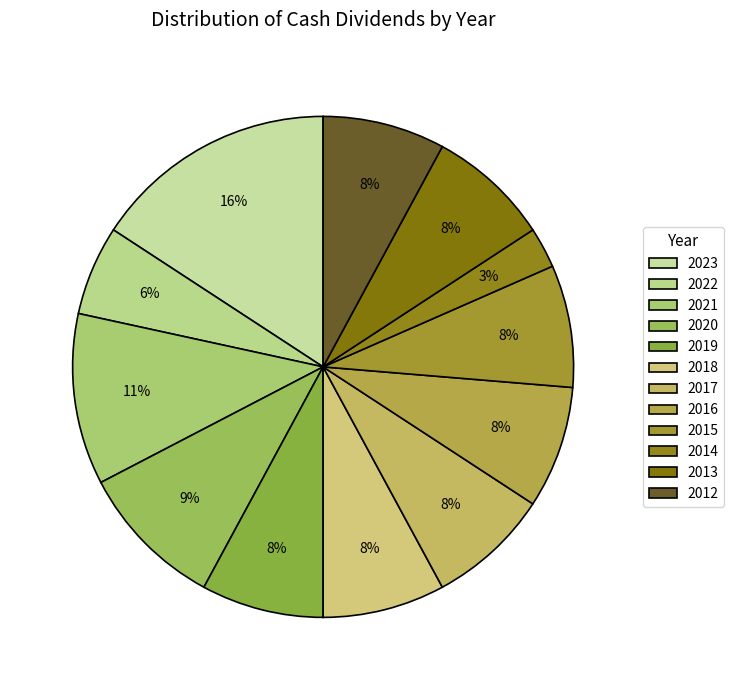

Approximately how many times larger is the value at 2020 compared to 2018?

1.2